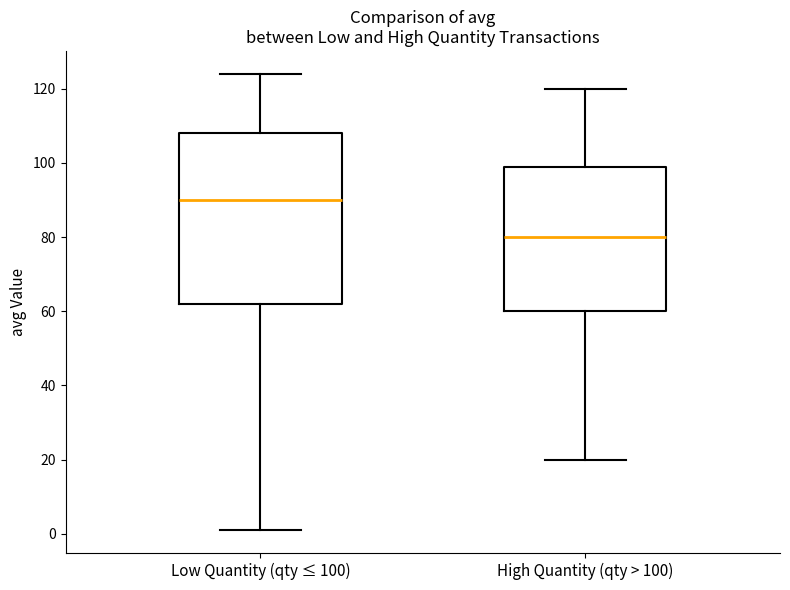

Reading left to right, transcribe this box plot: for each box, give where its median line is, the range the box spans, and where its two whiskers end, as read against the y-axis. The values are not printed on the chart, so give them approximately, as read against the axis.

Low Quantity (qty ≤ 100): median 90, box 62 to 108, whiskers 2 to 124
High Quantity (qty > 100): median 80, box 60 to 100, whiskers 20 to 120